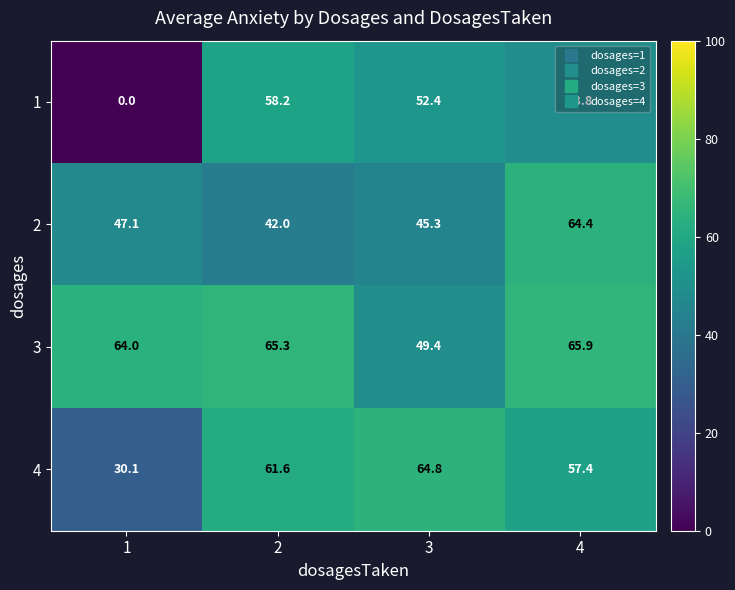

At which label is 1 closest to 29?

4